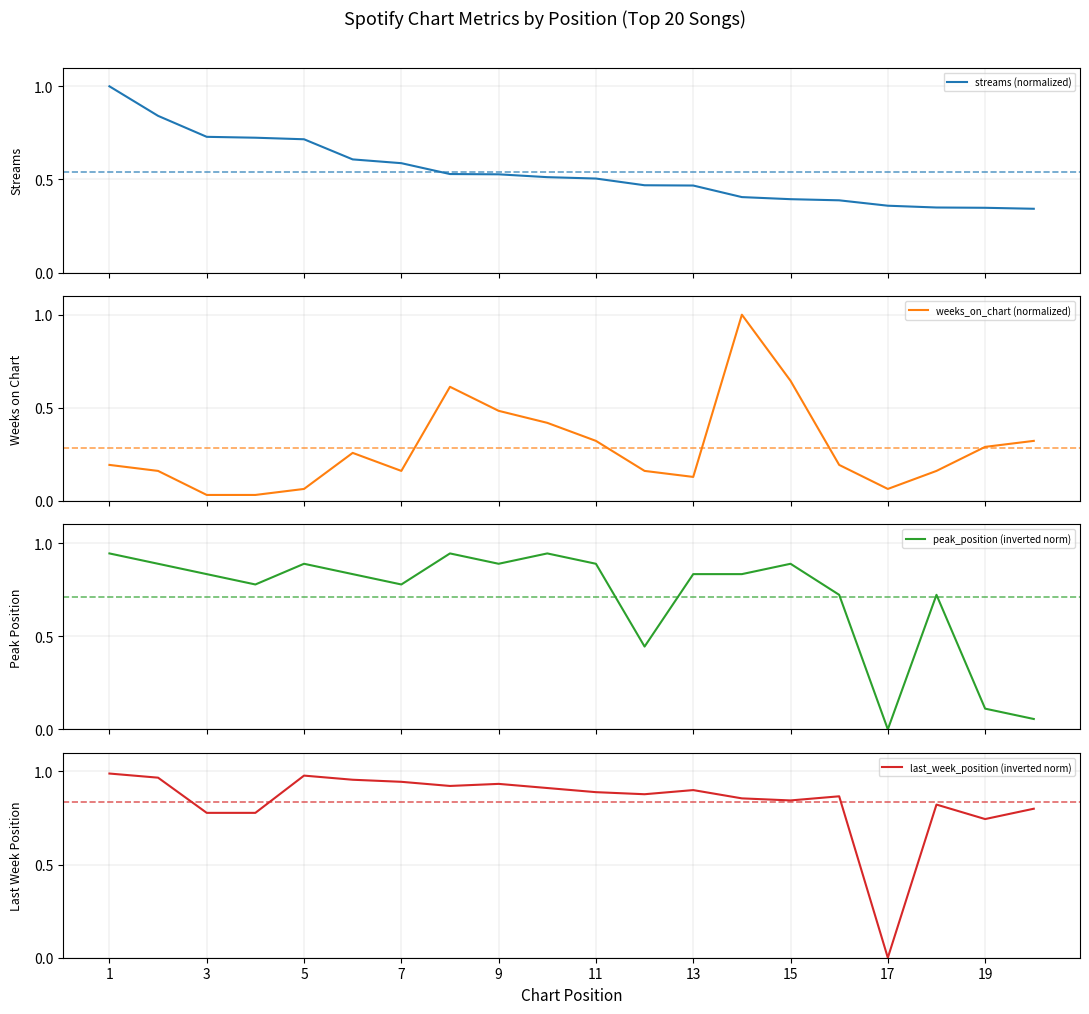

How many lines are shown in the chart?

4